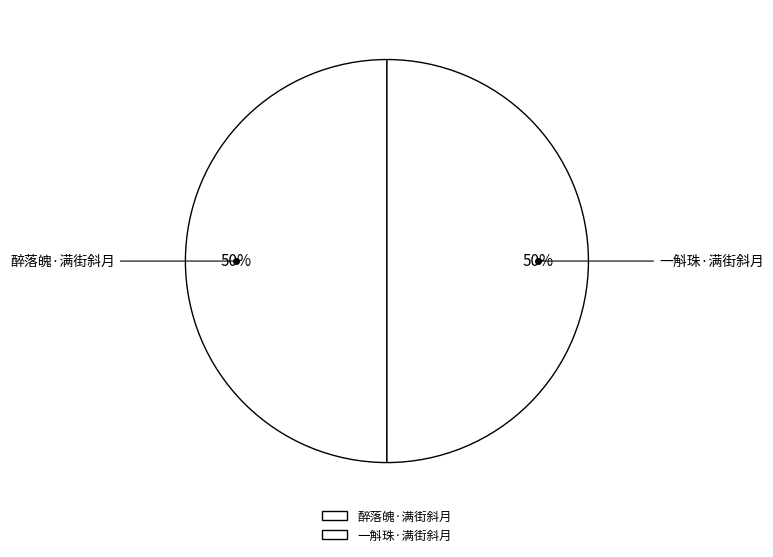

What percentage is the 一斛珠·满街斜月 slice, to the nearest percent?

50%